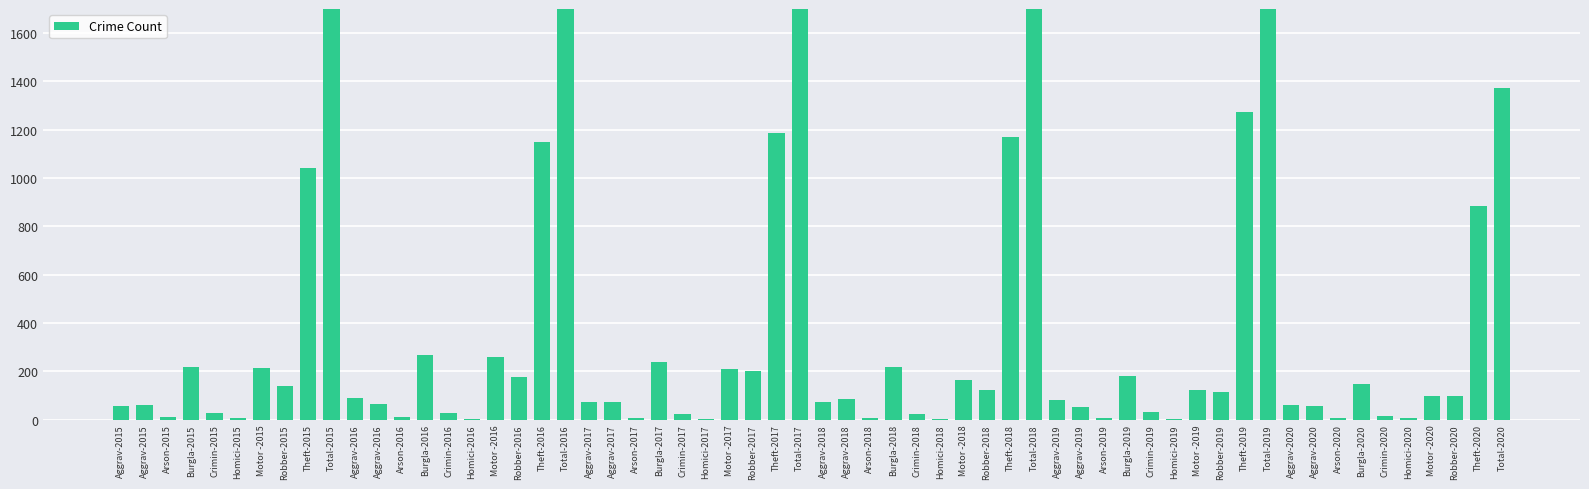

How many bars are there in total?

60